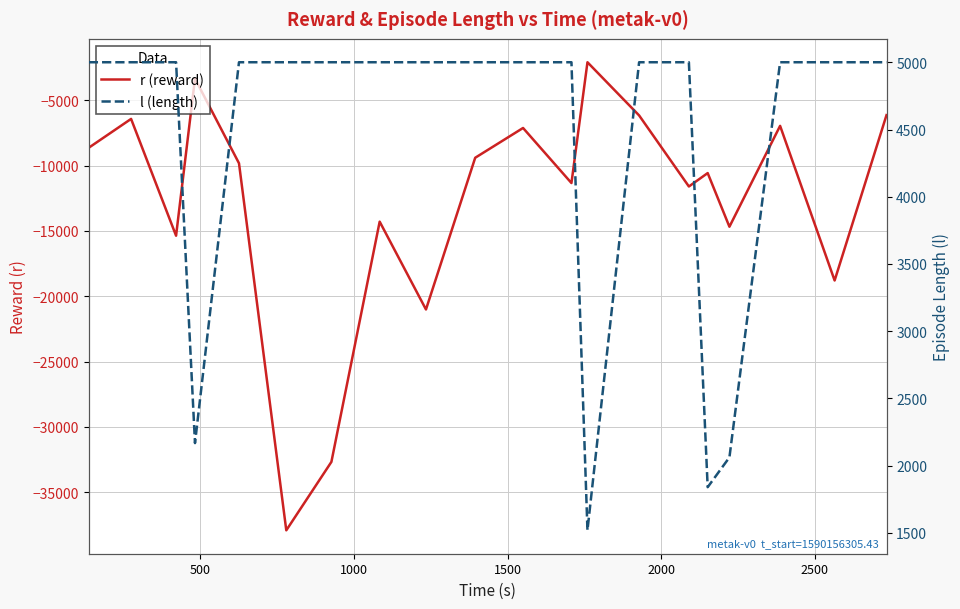

What is the value of the r (reward) point at the 4th from the left?

-3329.1